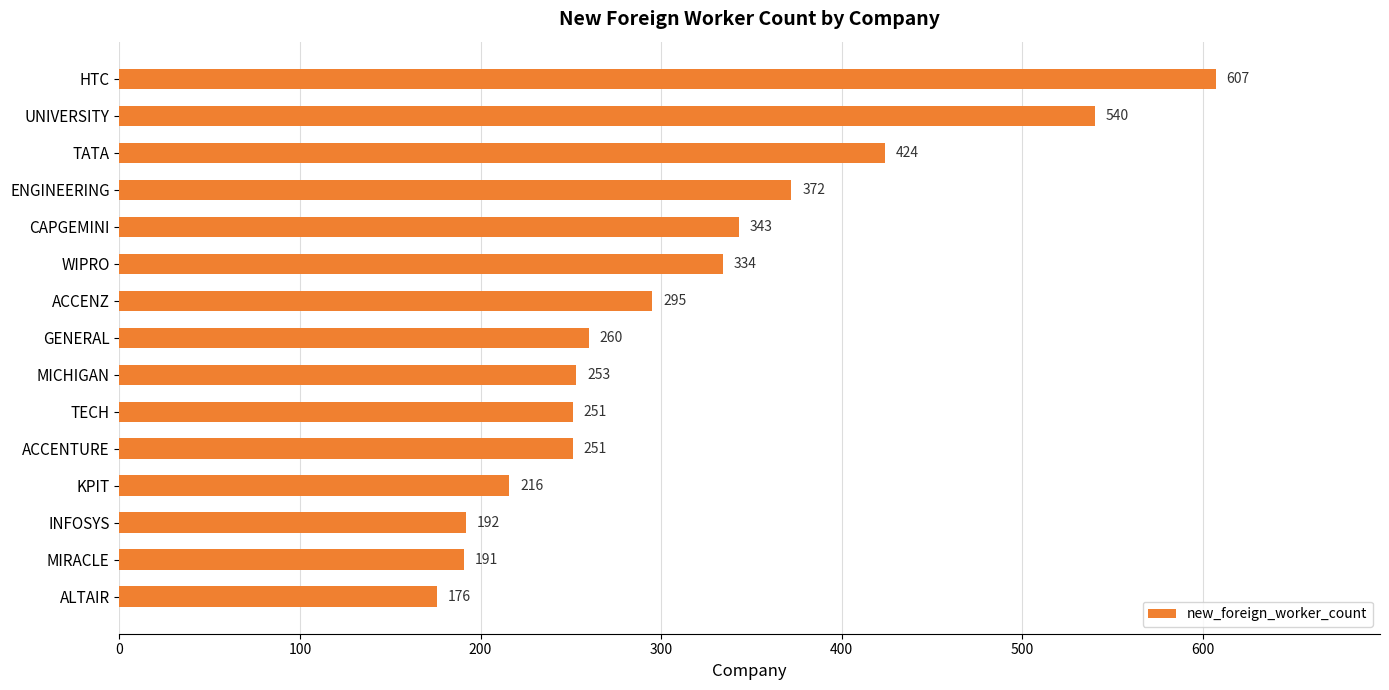

What is the average value?

314